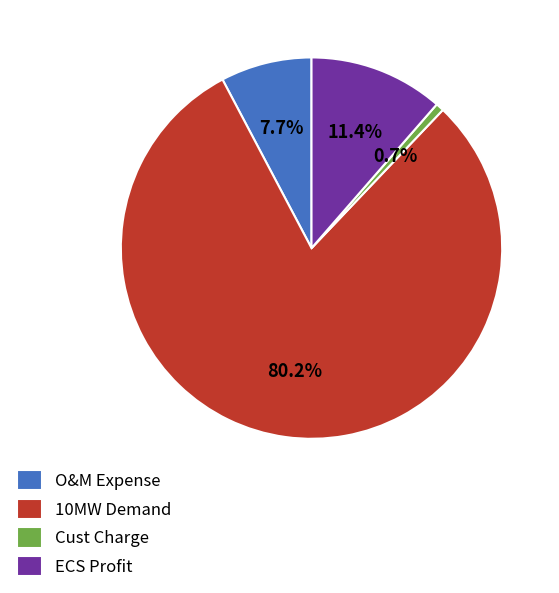

To the nearest percent, what is the average slice percentage?

25%